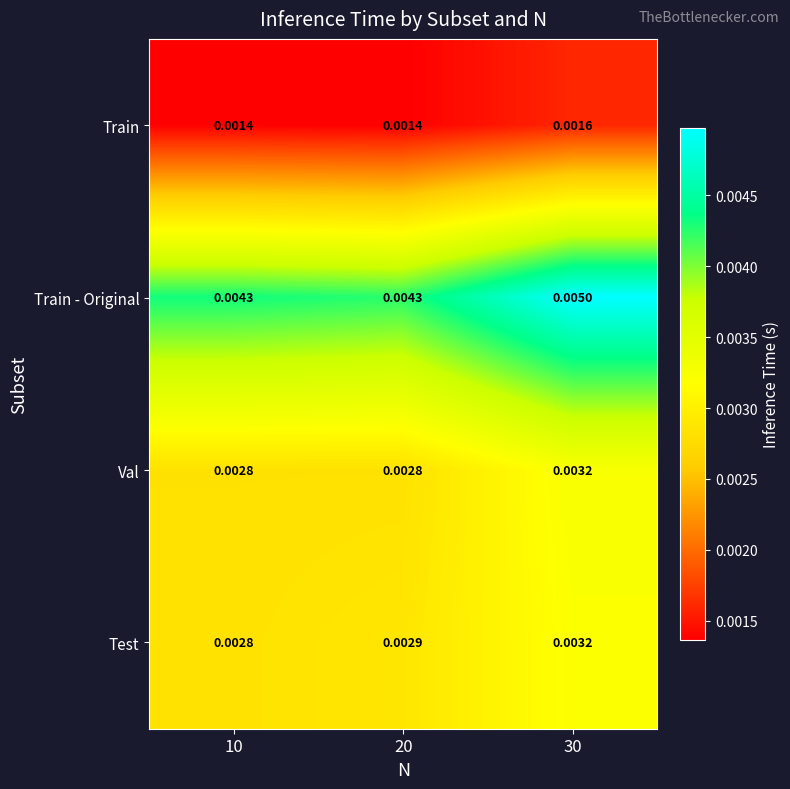

At 20, list the series in order from largest to smallest.

Train - Original, Test, Val, Train